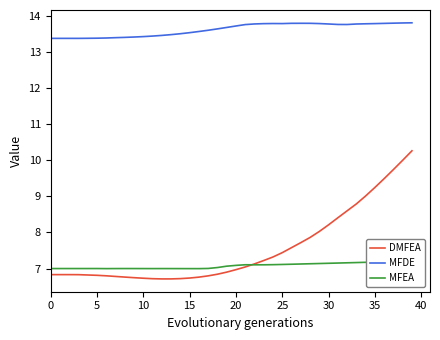

How many distinct data groups are displayed?

3